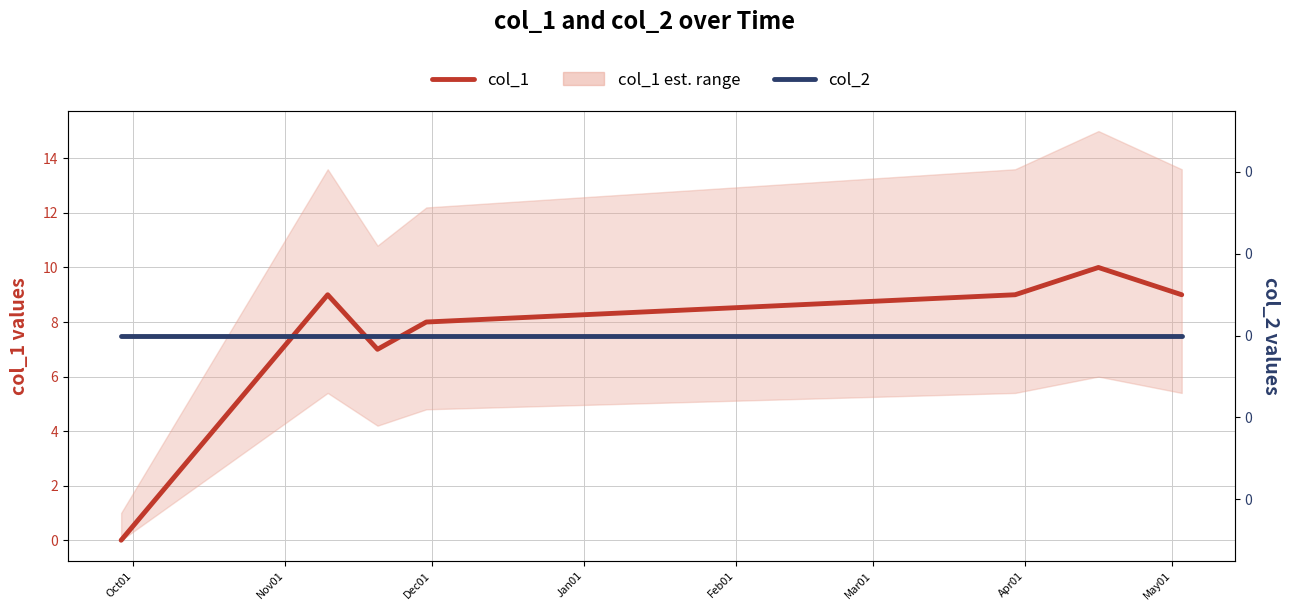

Does the chart have visible grid lines?

Yes